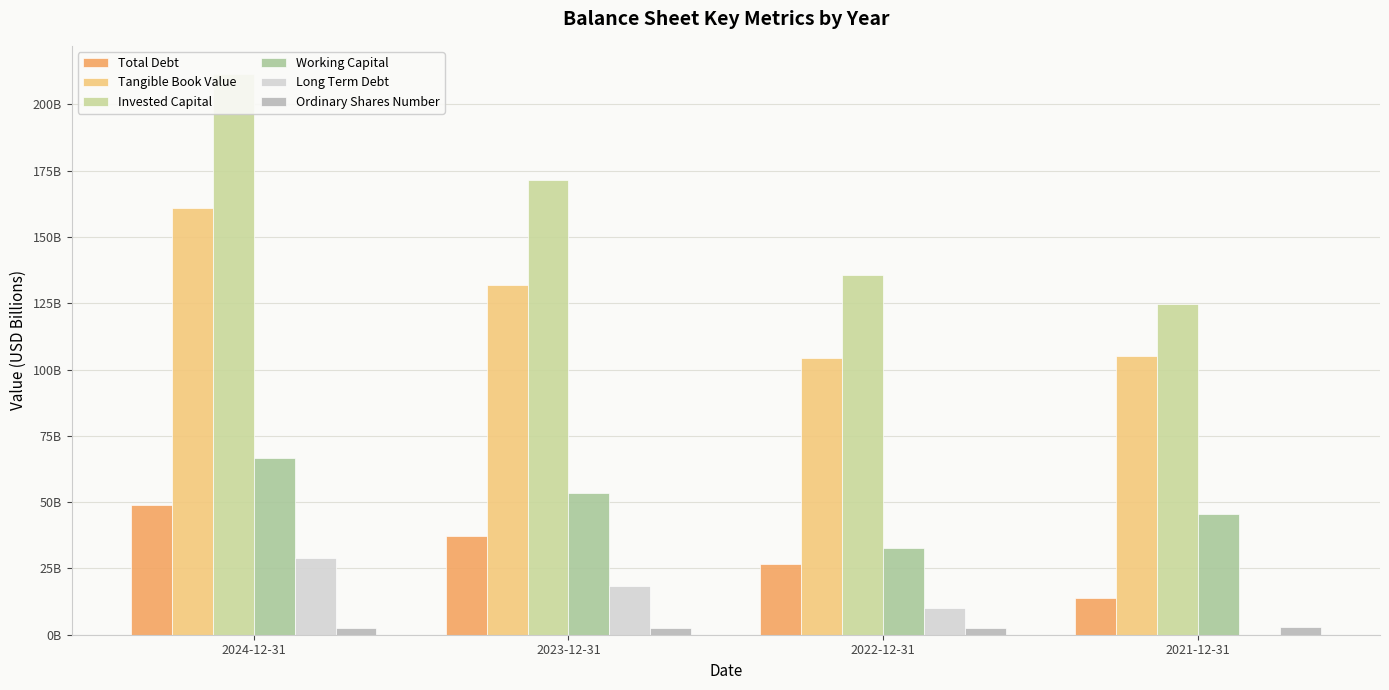

The Ordinary Shares Number series shows 2561000000 at 2023-12-31. True or false?

True